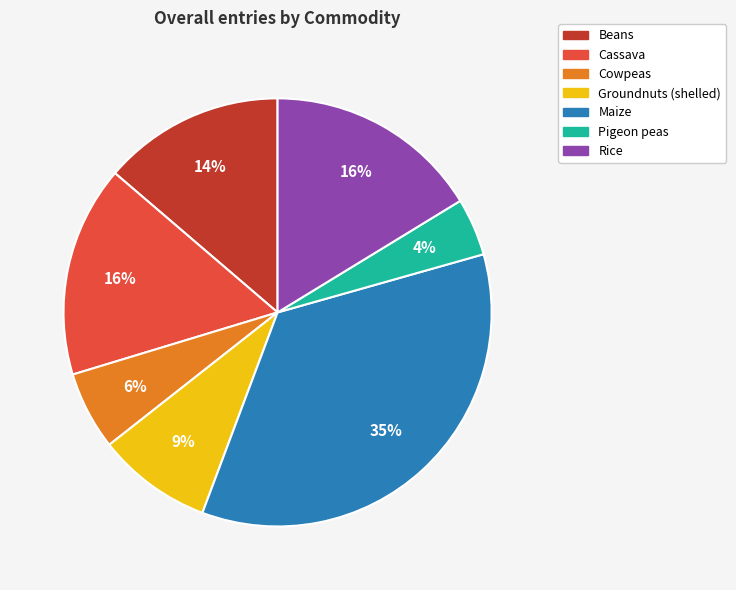

Is Cassava the majority of the pie?

No